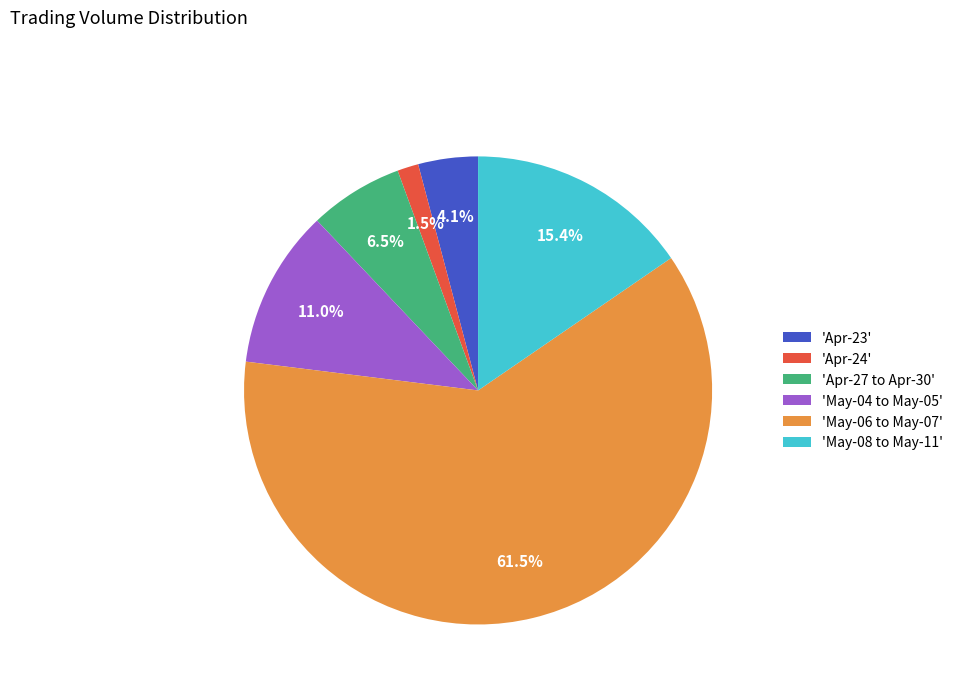

What is the majority slice?

'May-06 to May-07'